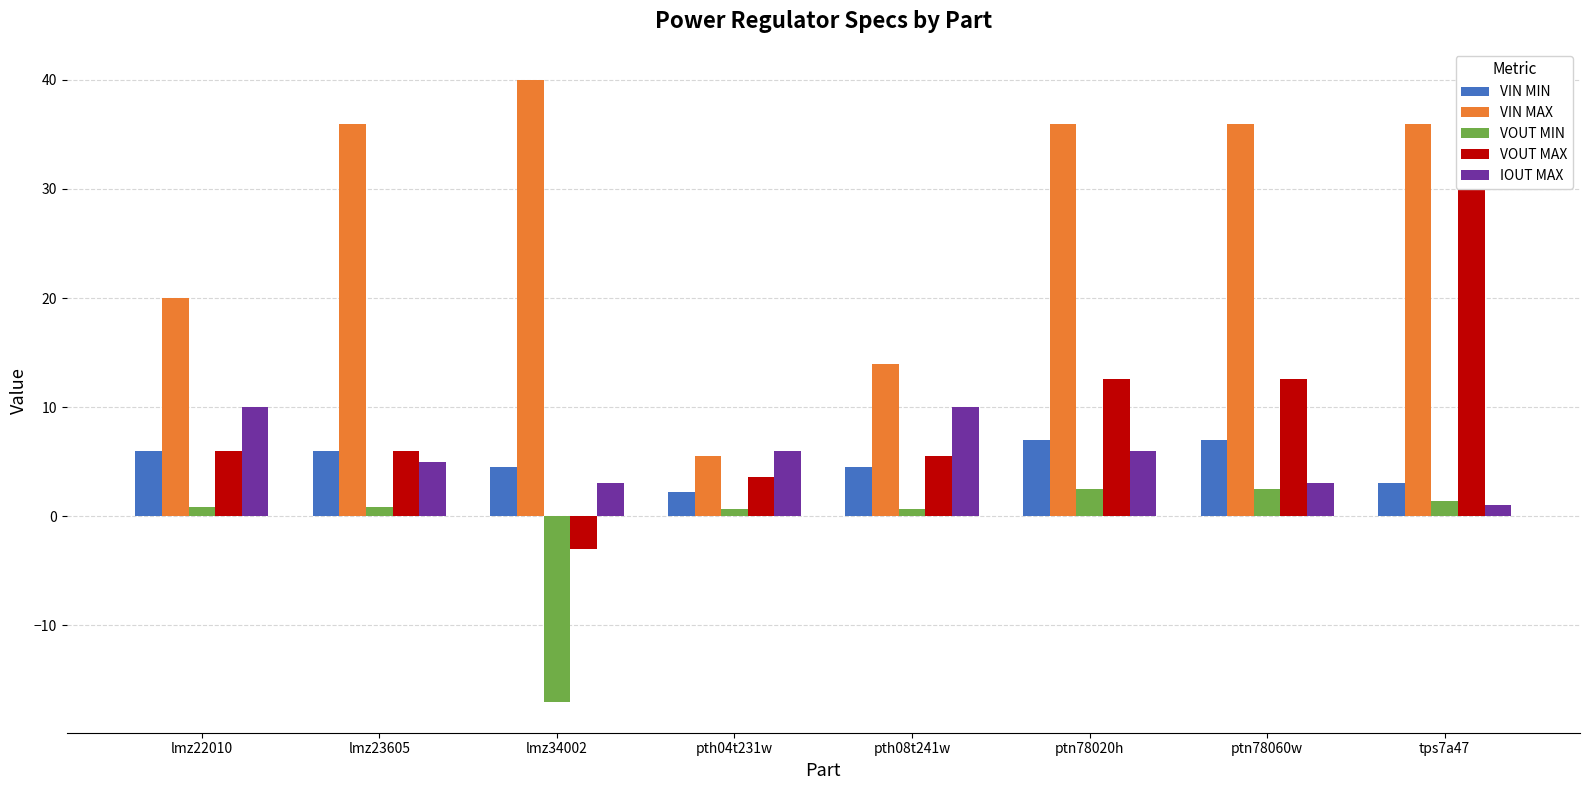

What are all the series names shown in the legend?

VIN MIN, VIN MAX, VOUT MIN, VOUT MAX, IOUT MAX